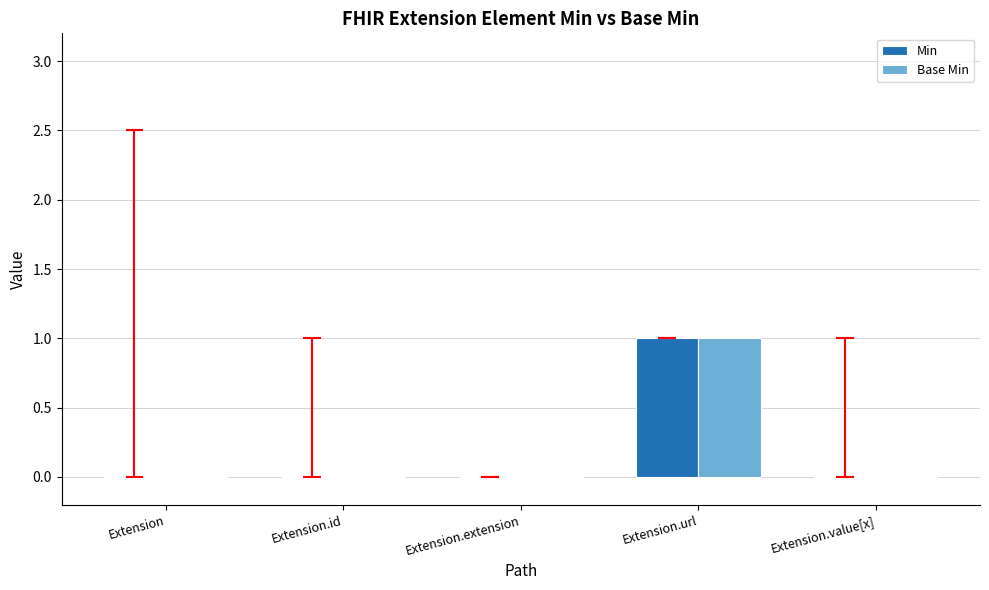

Reading left to right, extract all data points from this chart.

Min: 0	0	0	1	0
Base Min: 0	0	0	1	0